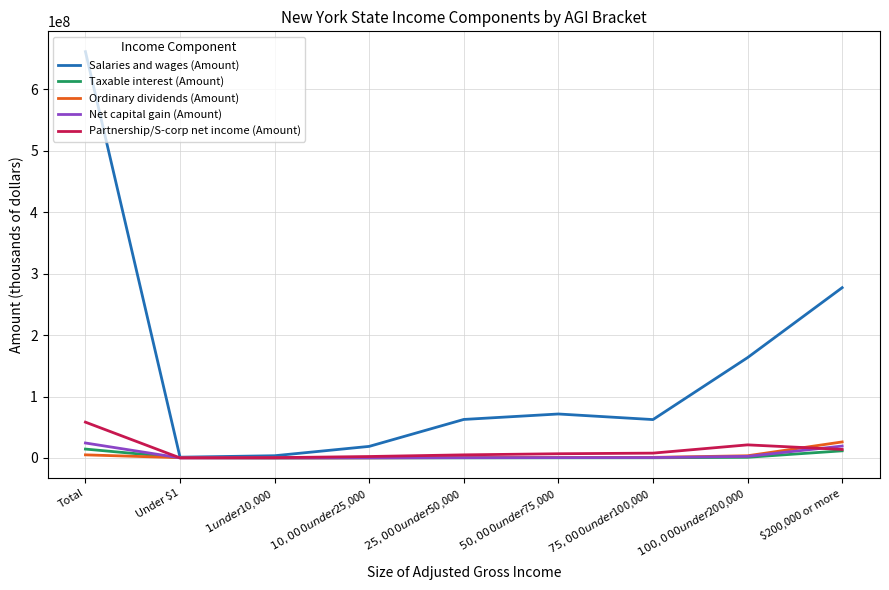

The Taxable interest (Amount) series shows 11647393 at $200,000 or more. True or false?

True